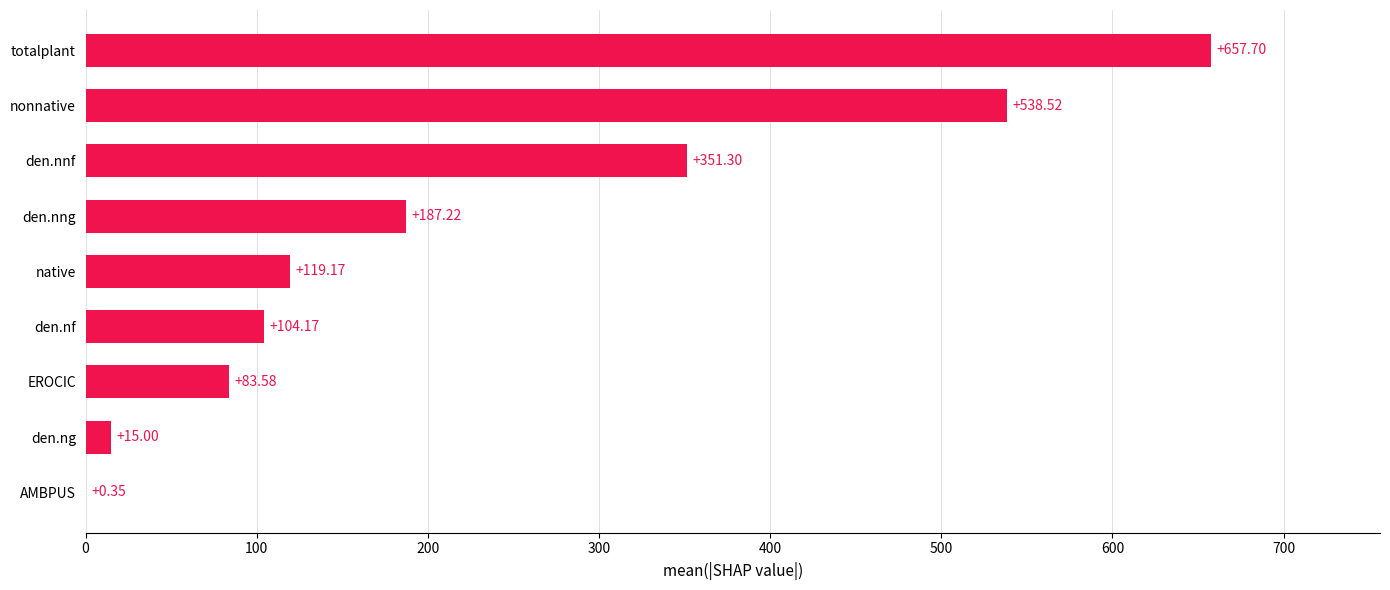

What is the sum of the values at den.ng and den.nng?

202.2